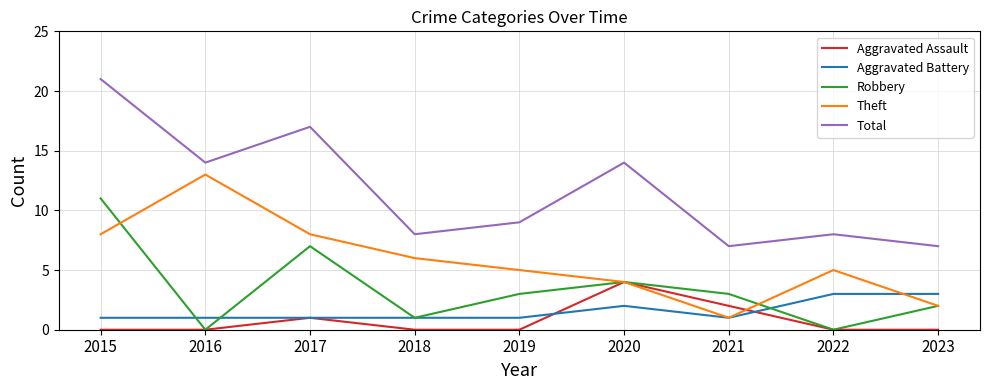

Between 2017 and 2018, which series saw the biggest shift?

Total